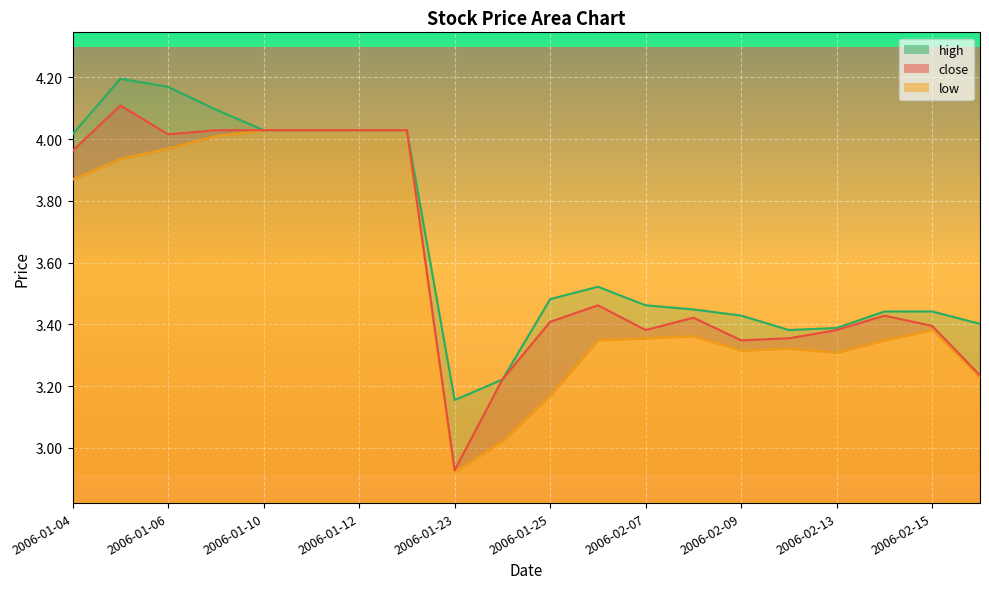

What is the label of the 13th point from the left?

2006-02-07